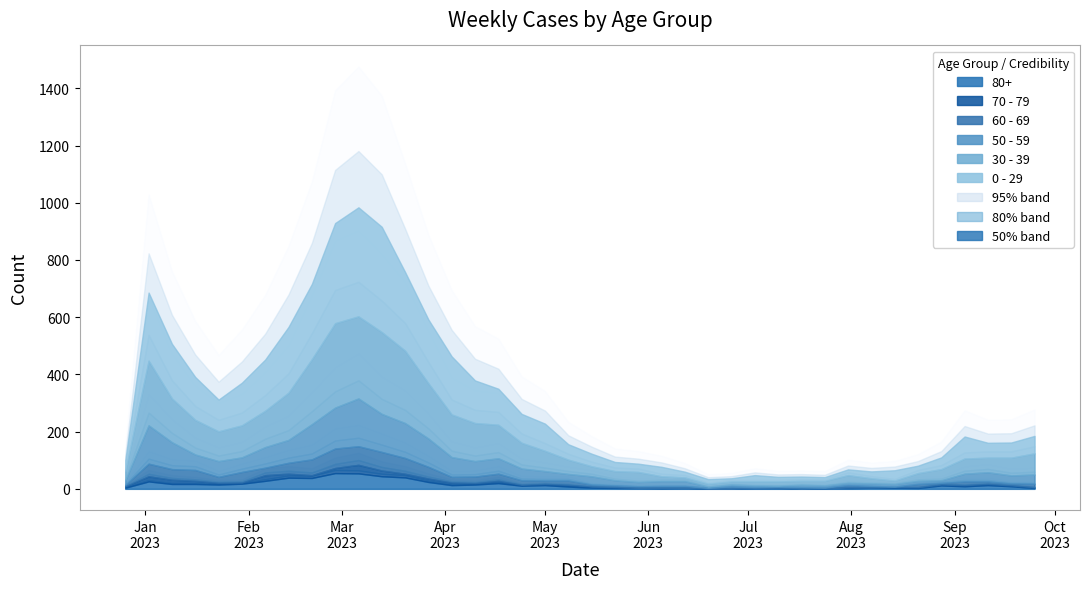

True or false: 50 - 59 and 70 - 79 cross at least once.

False